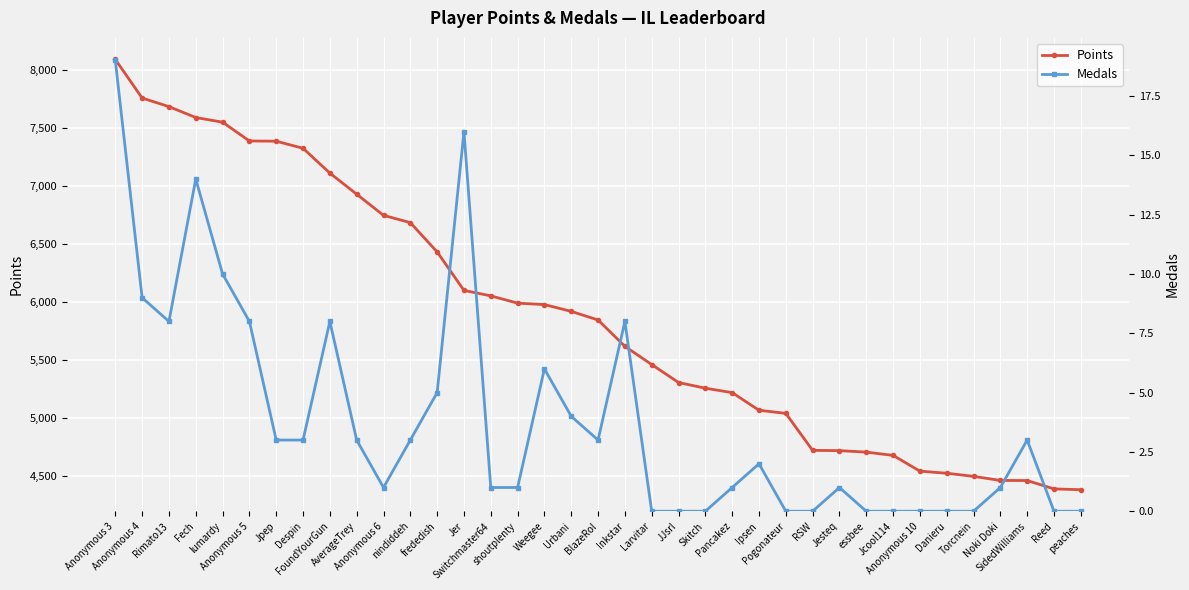

The value of Medals at Inkstar is 8. True or false?

True